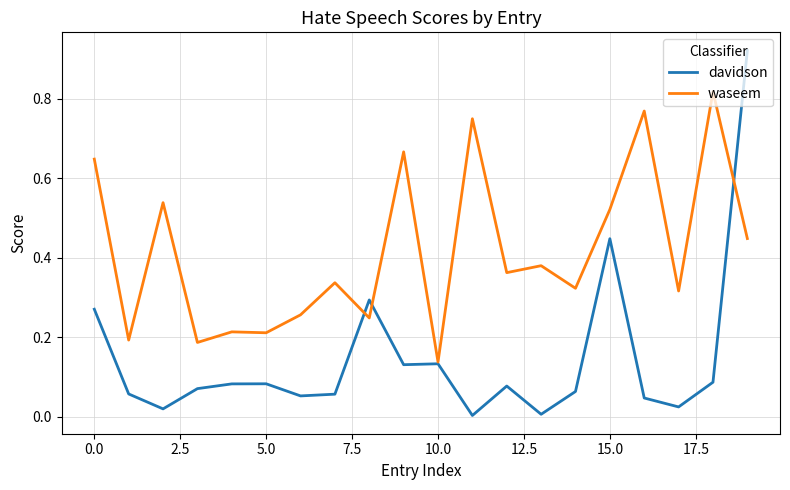

Count the number of data series in this chart.

2